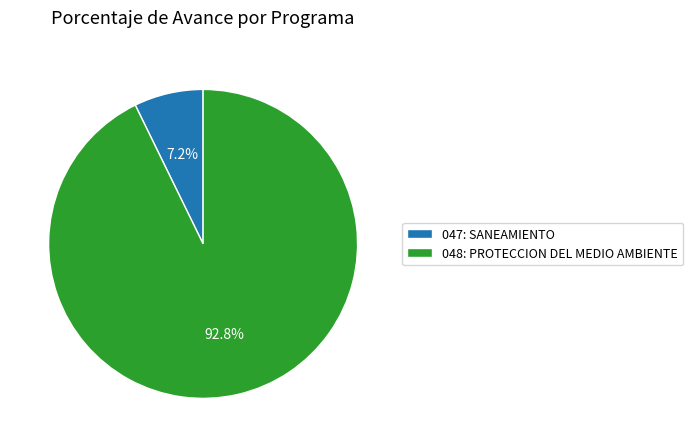

Does 048: PROTECCION DEL MEDIO AMBIENTE represent more than half of the total?

Yes